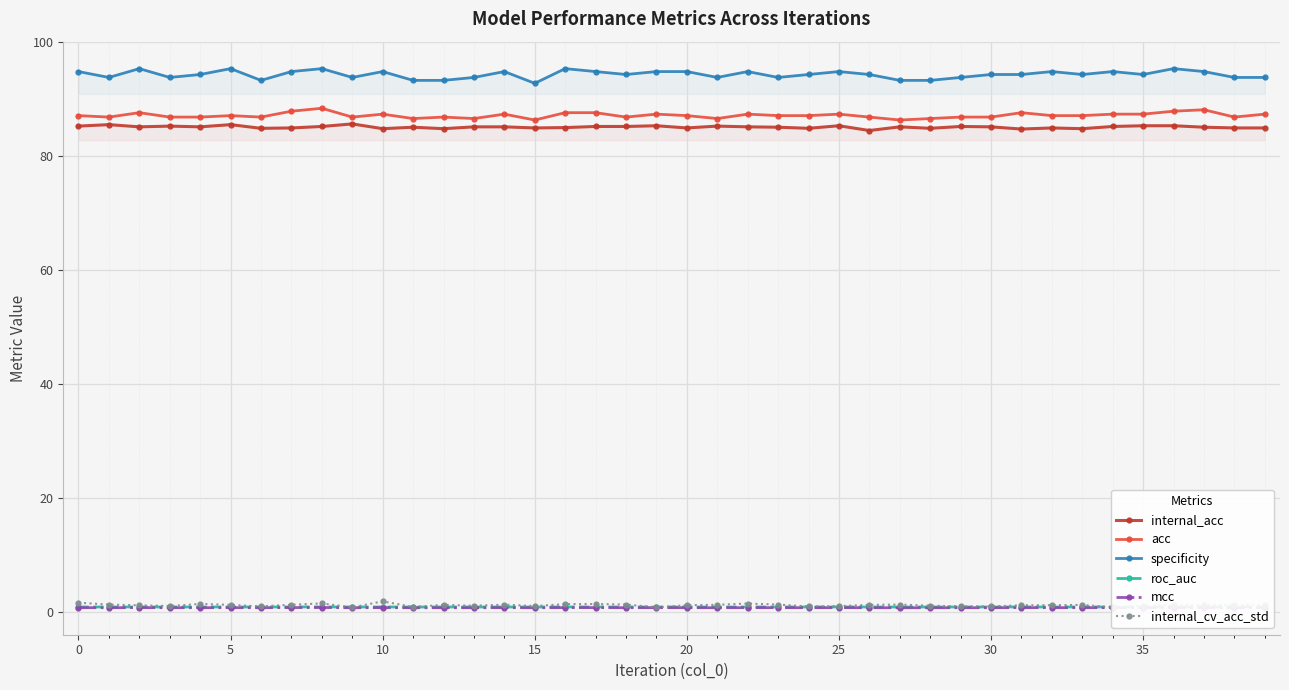

What is the spread (max minus min) of values at 37?

94.1